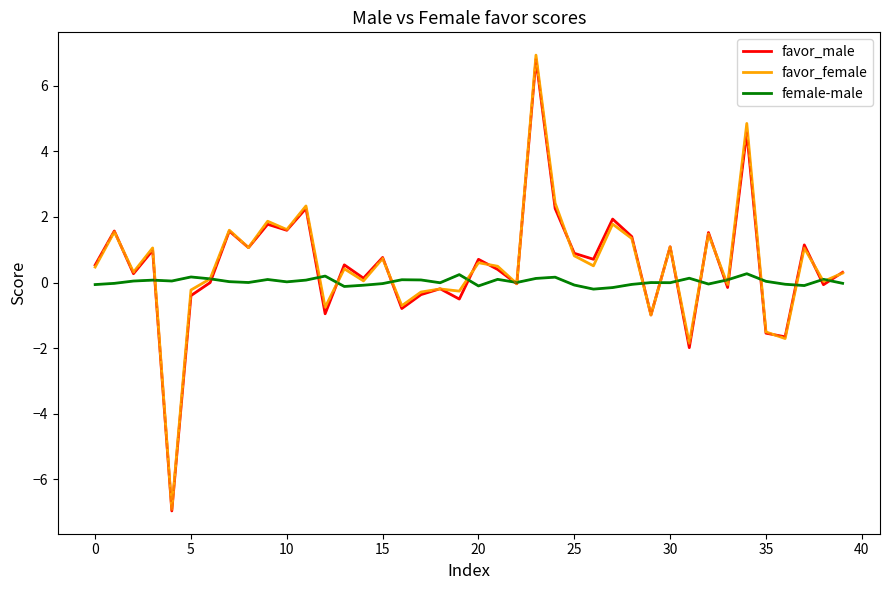

Which series has the largest range (max minus min)?

favor_female